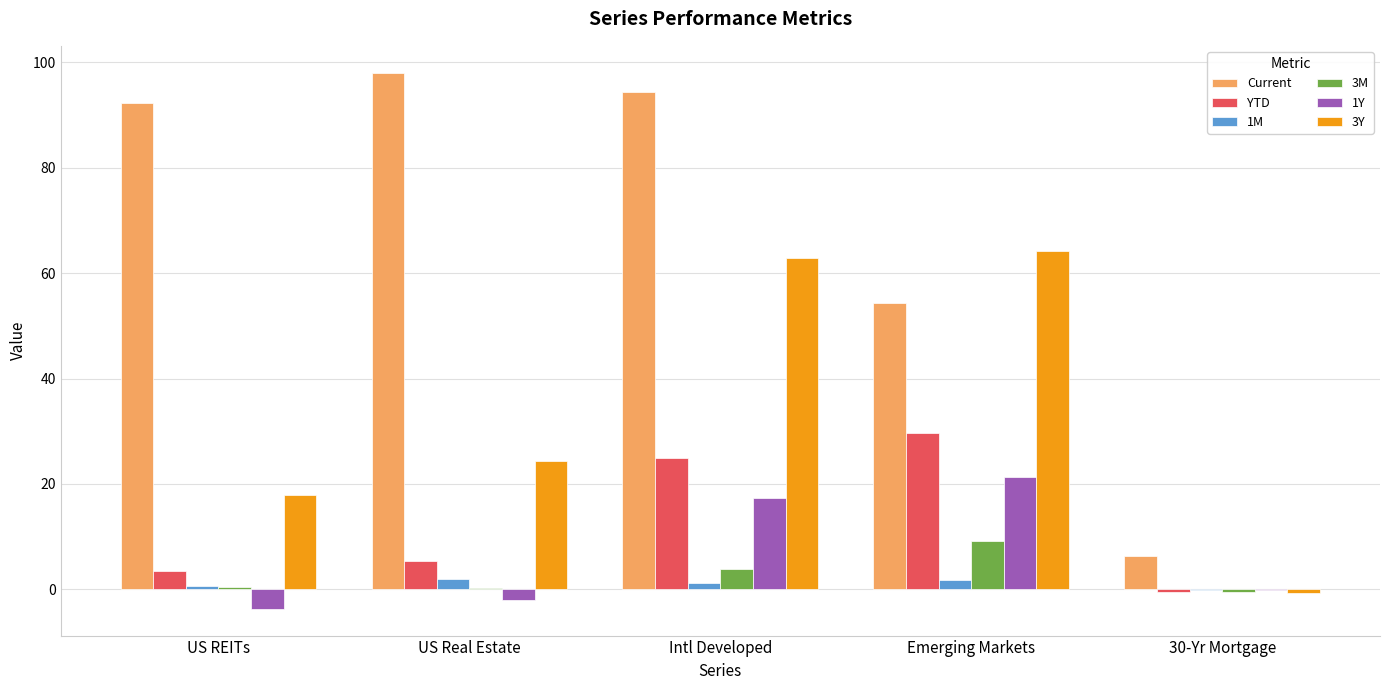

Is the value of 3Y at US REITs greater than the value of YTD at 30-Yr Mortgage?

Yes